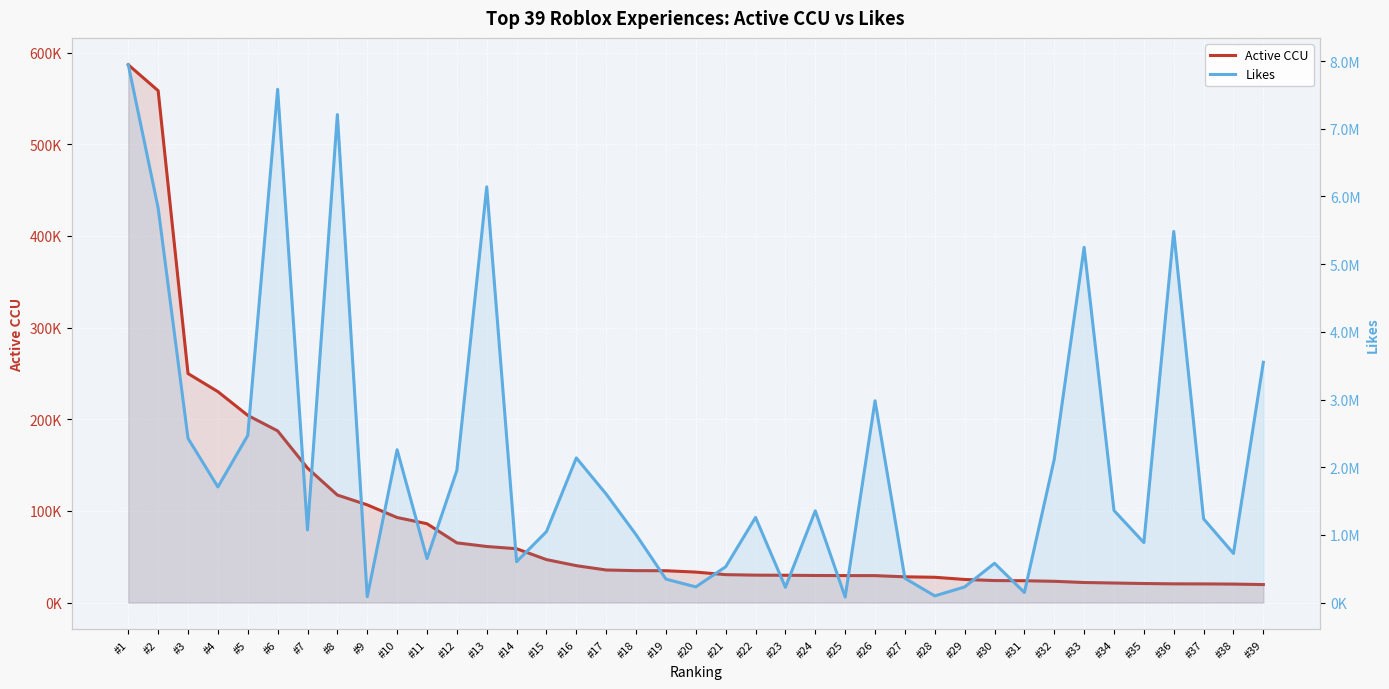

What is the difference between the second highest and minimum values in the Active CCU series?

538759